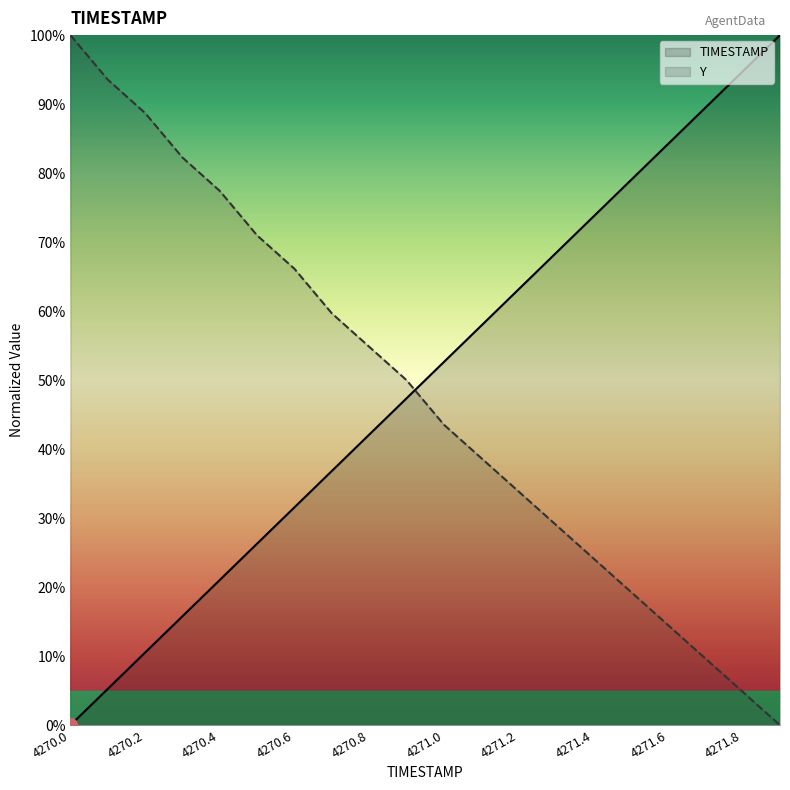

At how many categories does at least one series exceed 71?

11